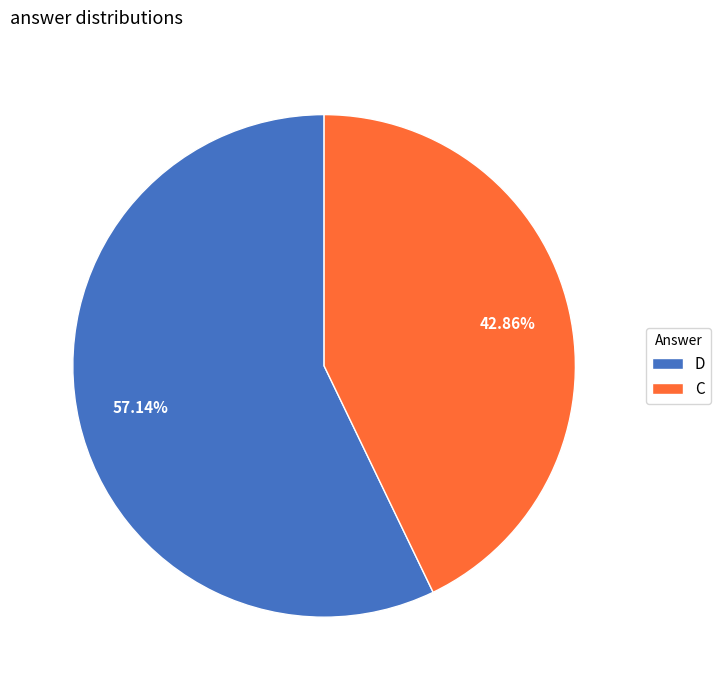

To the nearest percent, what is the average slice percentage?

50%